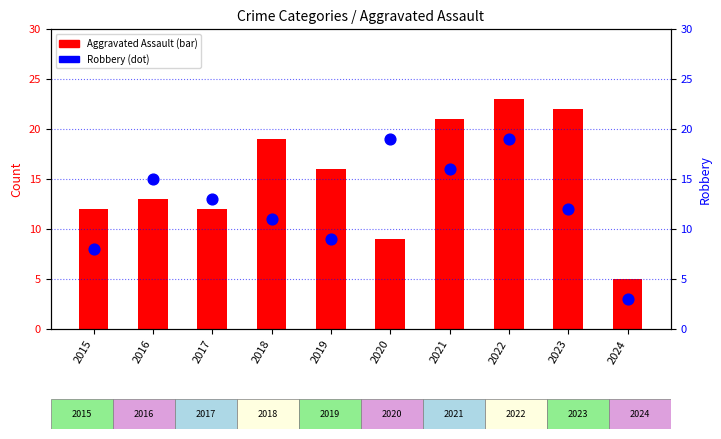

What are all the series names shown in the legend?

Aggravated Assault, Robbery